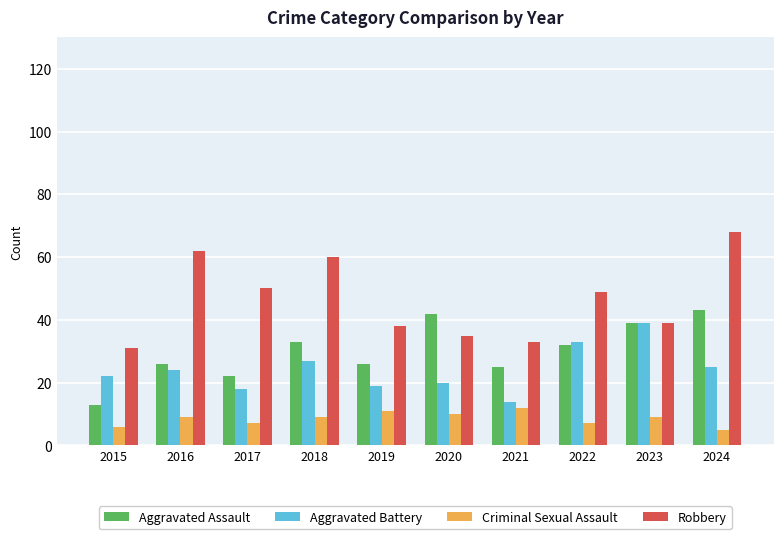

Which series has the widest spread of values?

Robbery